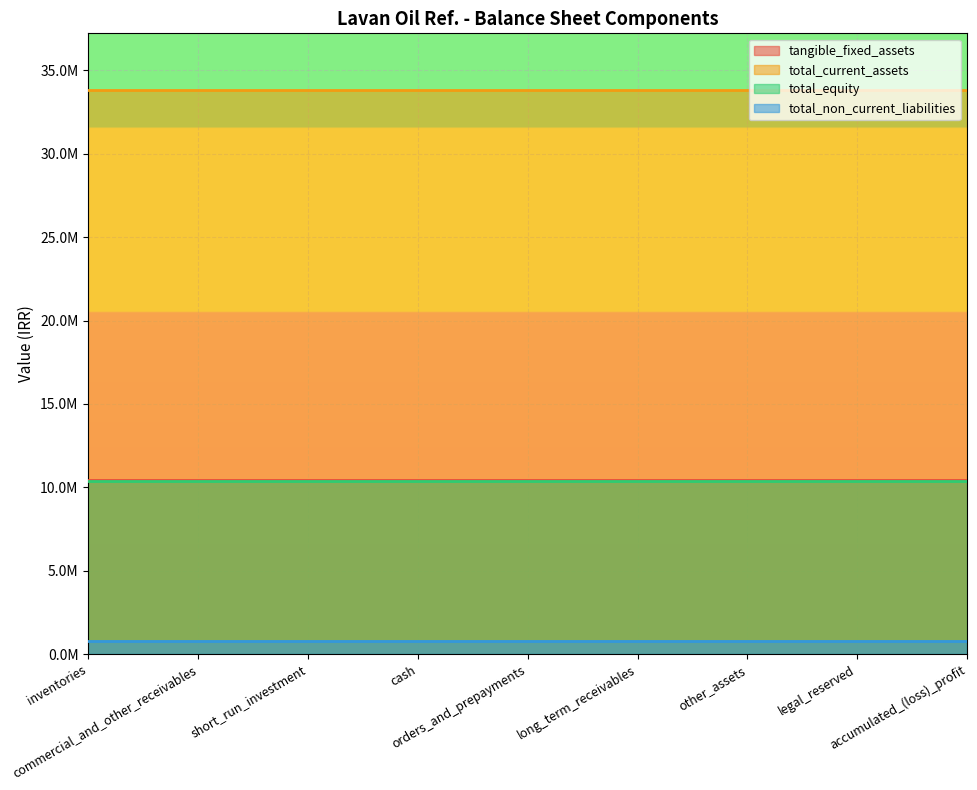

What are all the series names shown in the legend?

tangible_fixed_assets, total_current_assets, total_equity, total_non_current_liabilities